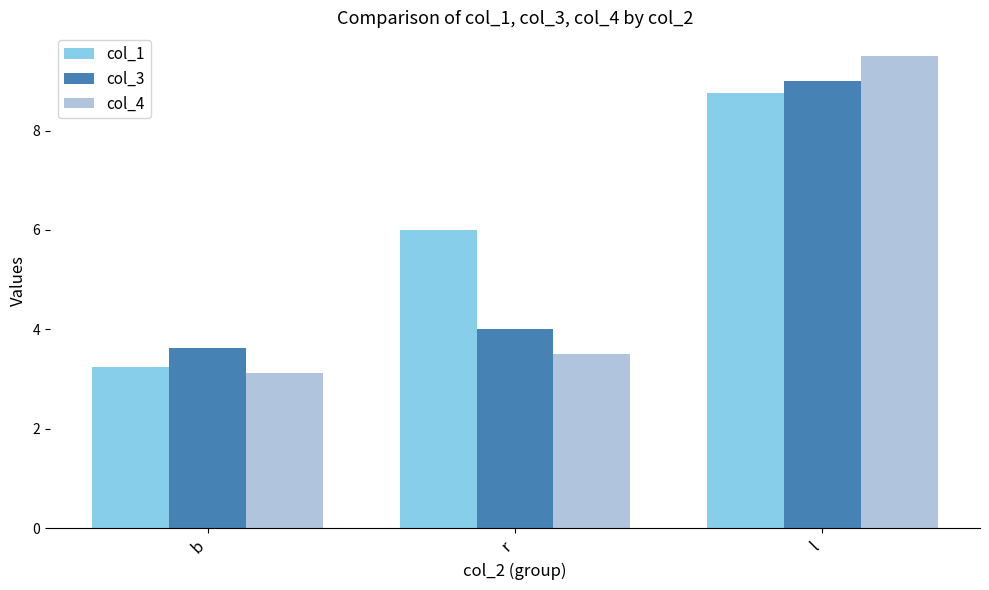

Which series has the largest total across all categories?

col_1